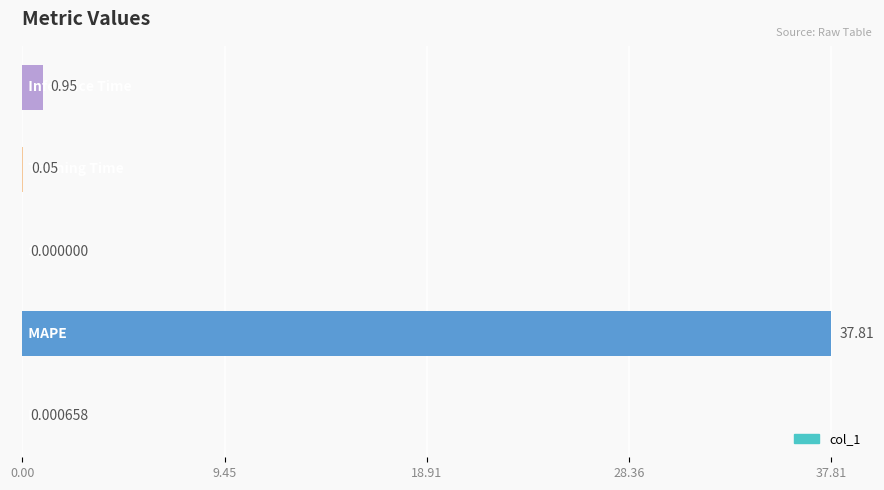

What is the sum of all values?

38.8